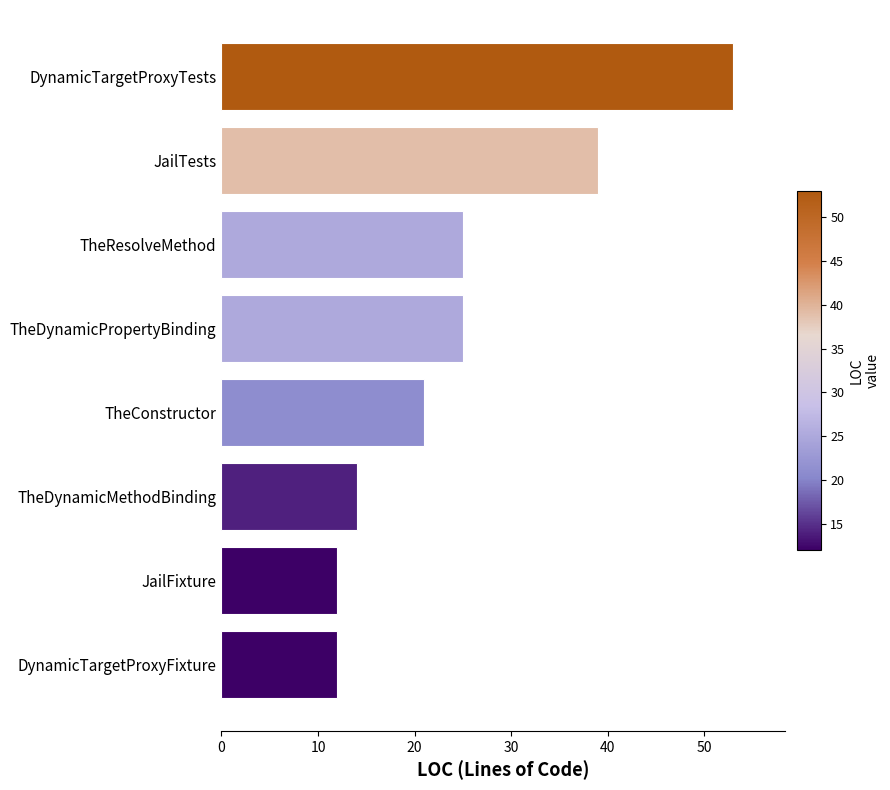

How many distinct data groups are displayed?

1